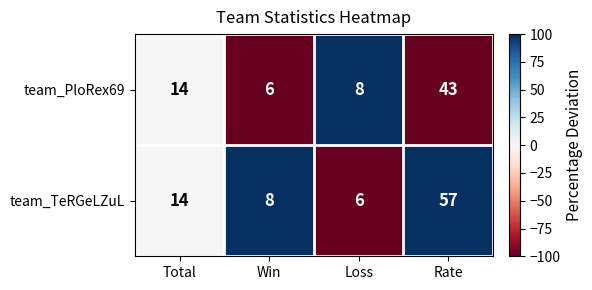

How many distinct data groups are displayed?

2